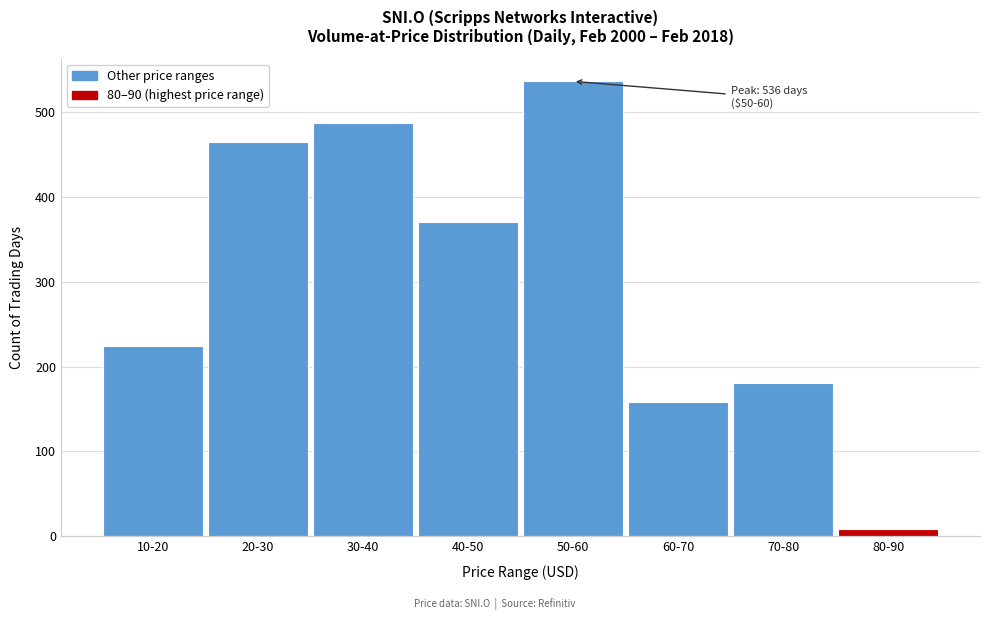

Reading left to right, transcribe all the data shown in this chart.

224	464	487	370	536	158	181	9